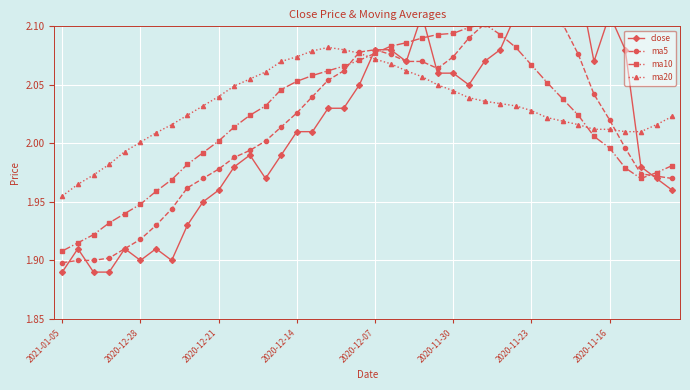

How many values in the ma5 series exceed 2?

23